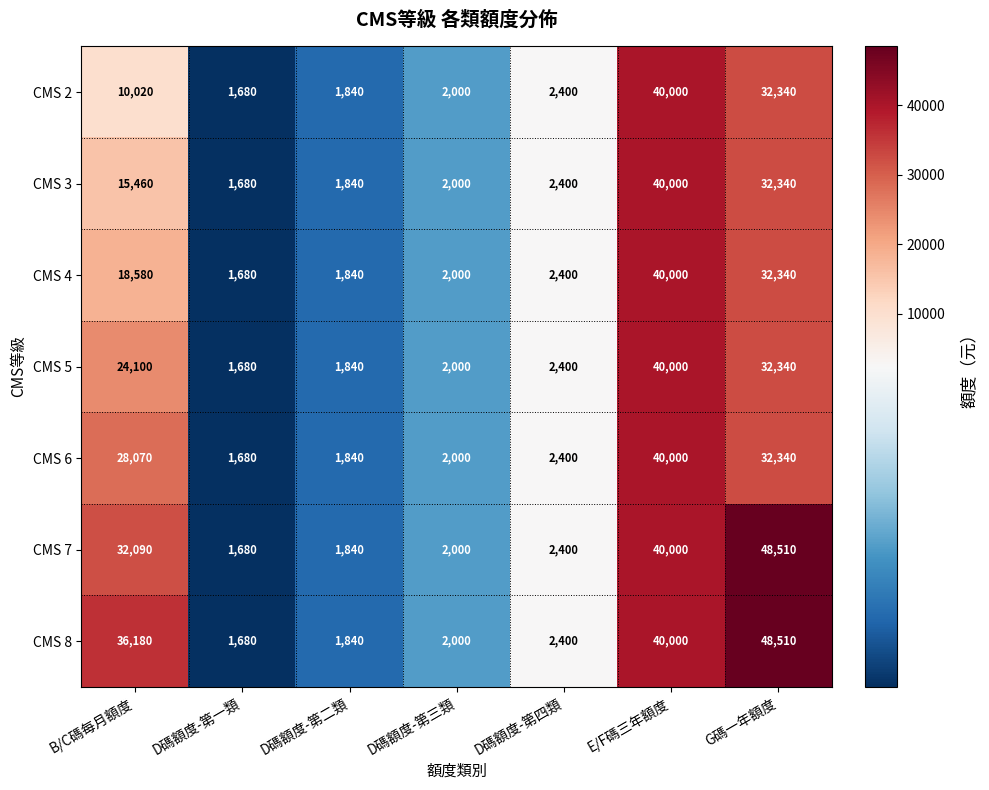

At how many categories does at least one series exceed 31468?

3